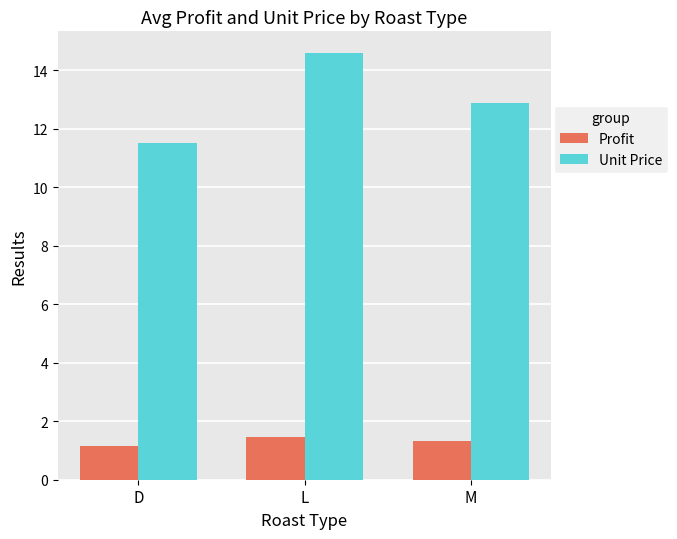

What is the average value of the Profit series?

1.3